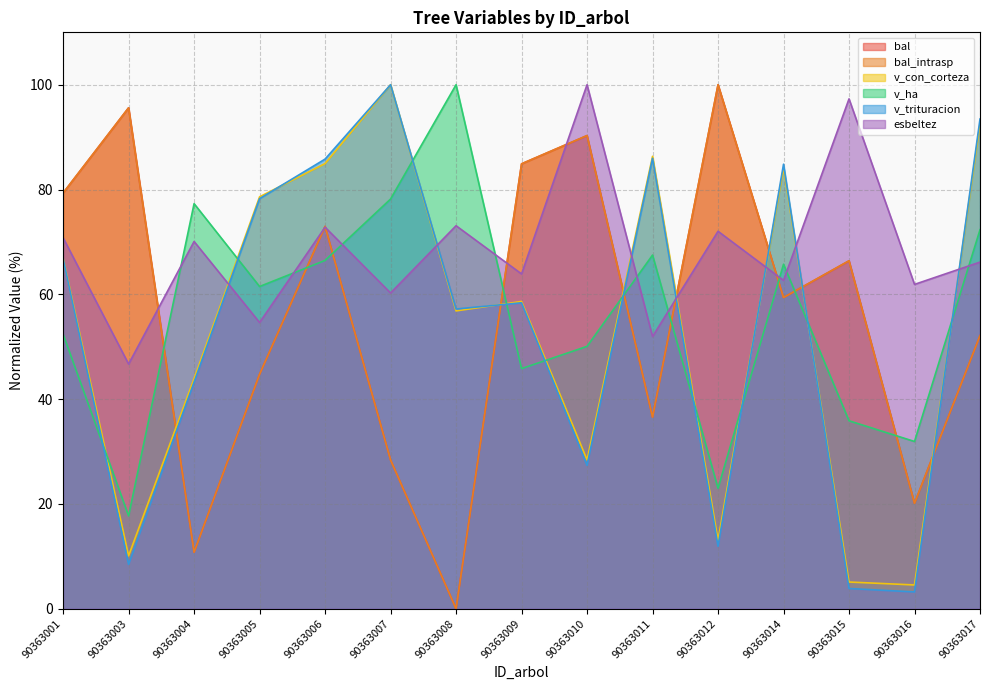

What is the value of the v_ha point at the 10th from the left?

67.5